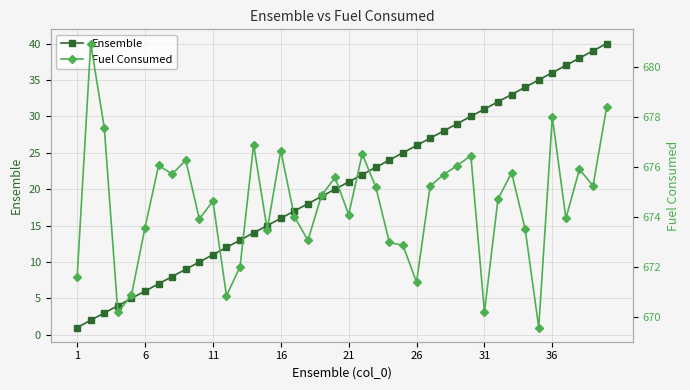

True or false: Ensemble has more than 2 interior local peaks.

False